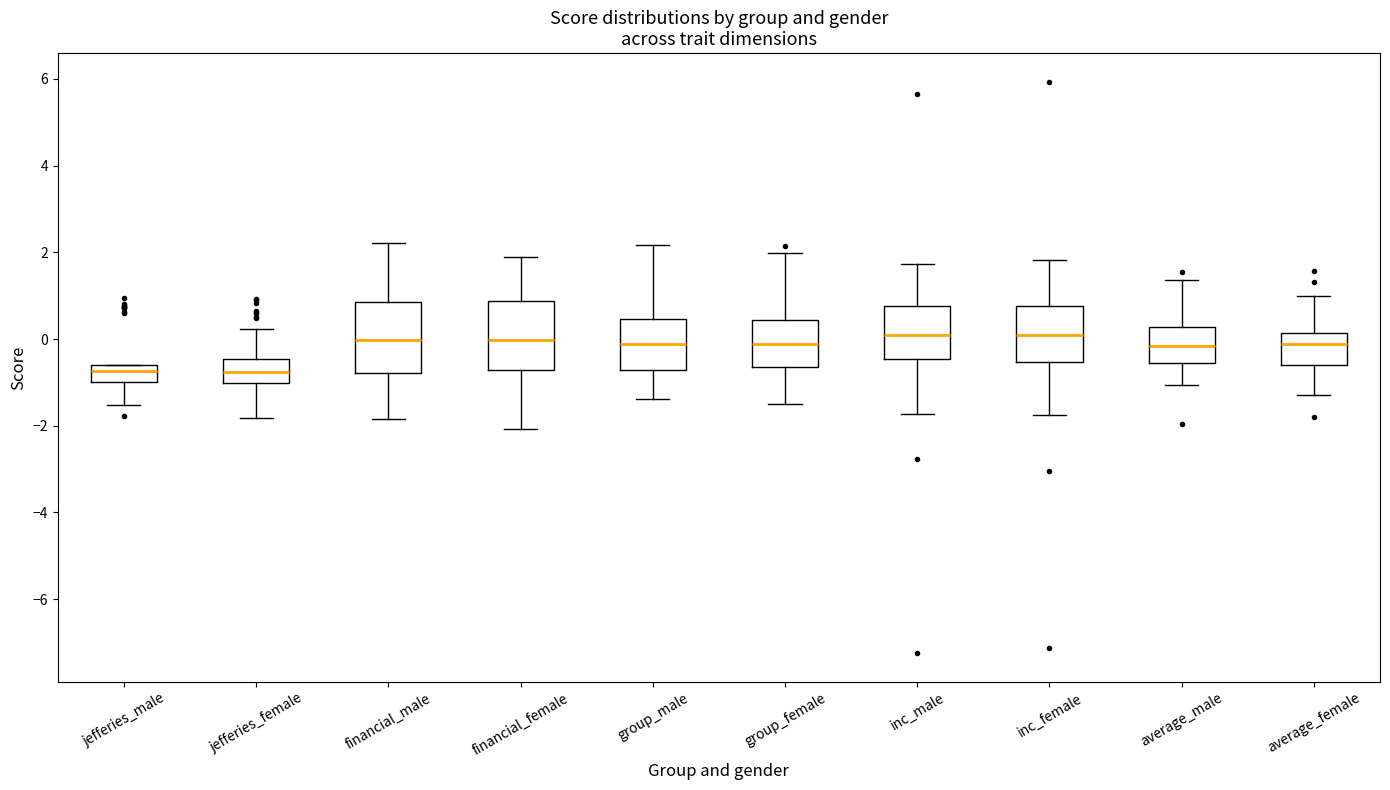

Where does the upper whisker of the box for jefferies_female end on the y-axis? The values are not printed on the chart, so give them approximately, as read against the axis.

0.2